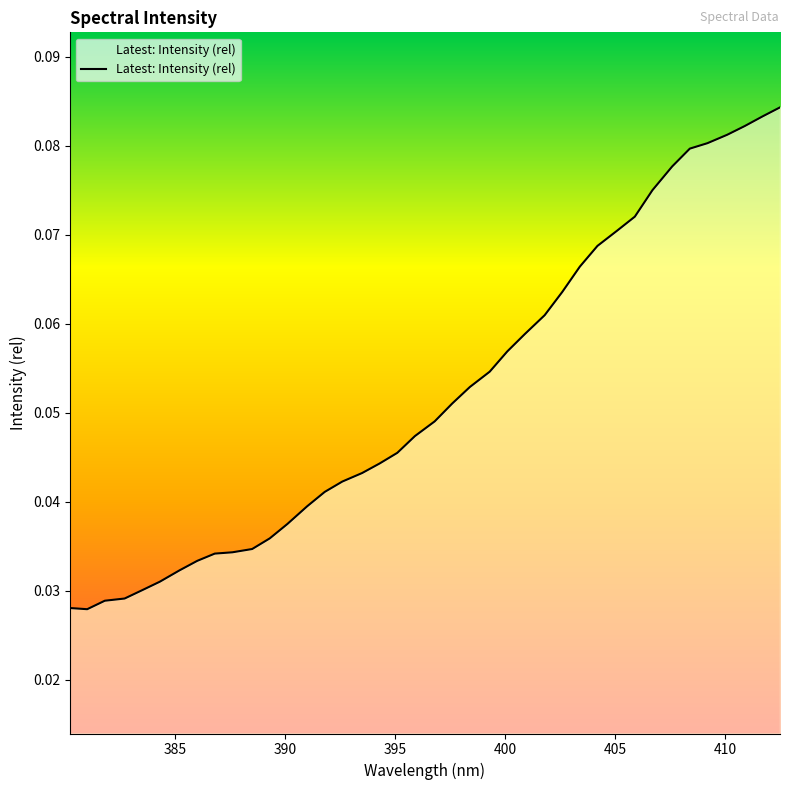

Which category has the lowest value across all series?

381.0